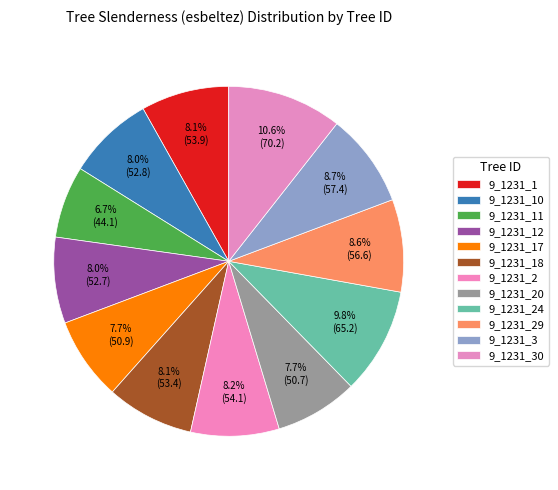

Is it true that 9_1231_30 is 15% of the pie?

False